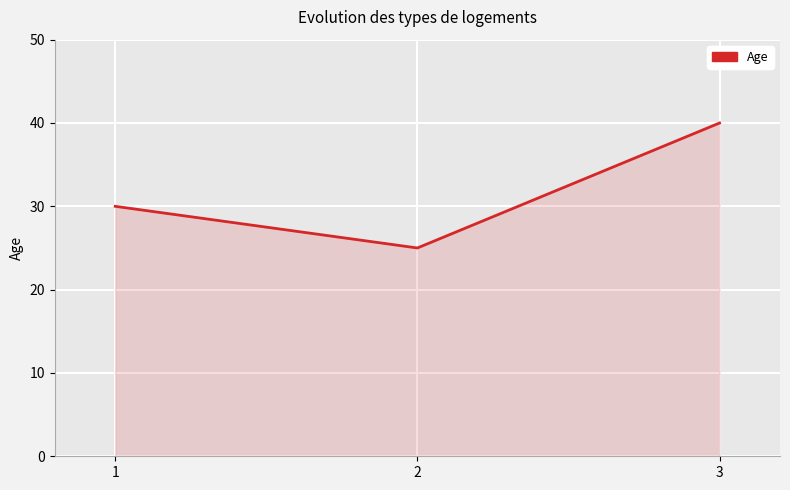

Read the value at 3.

40